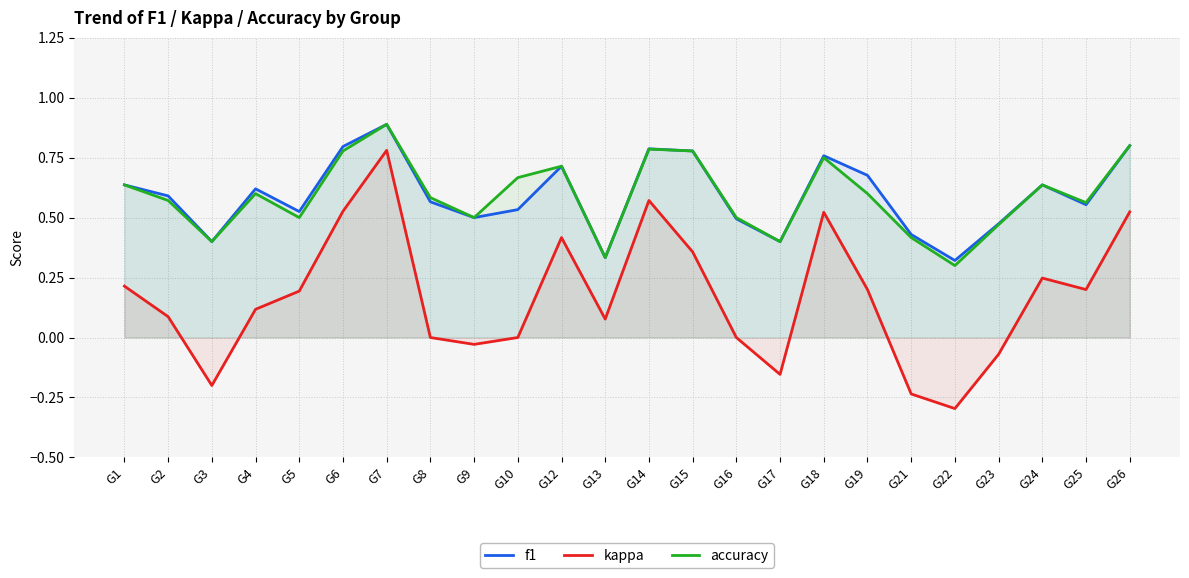

The value of accuracy at G26 is 0.3. True or false?

False